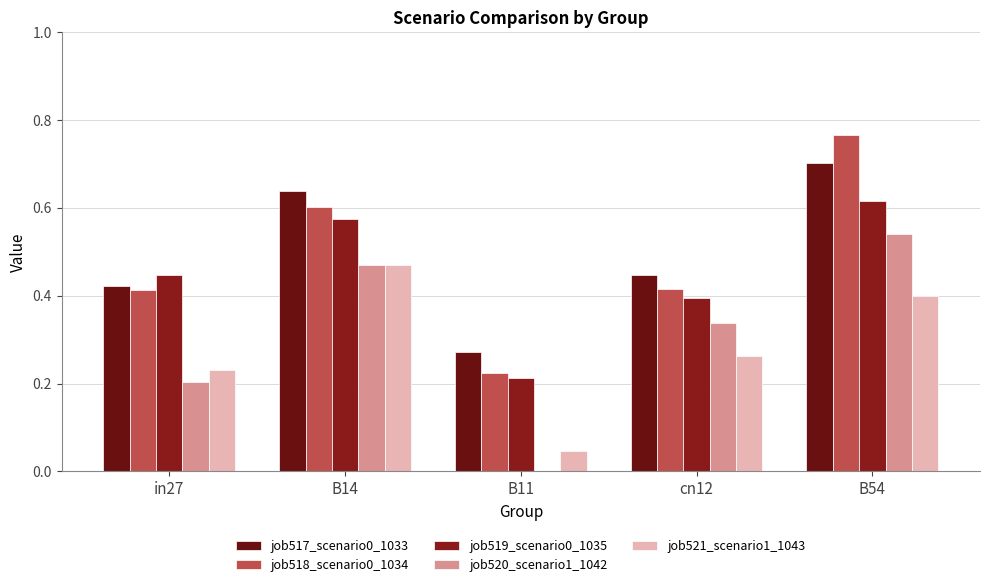

True or false: job521_scenario1_1043 has a value of 0.3 at cn12.

True